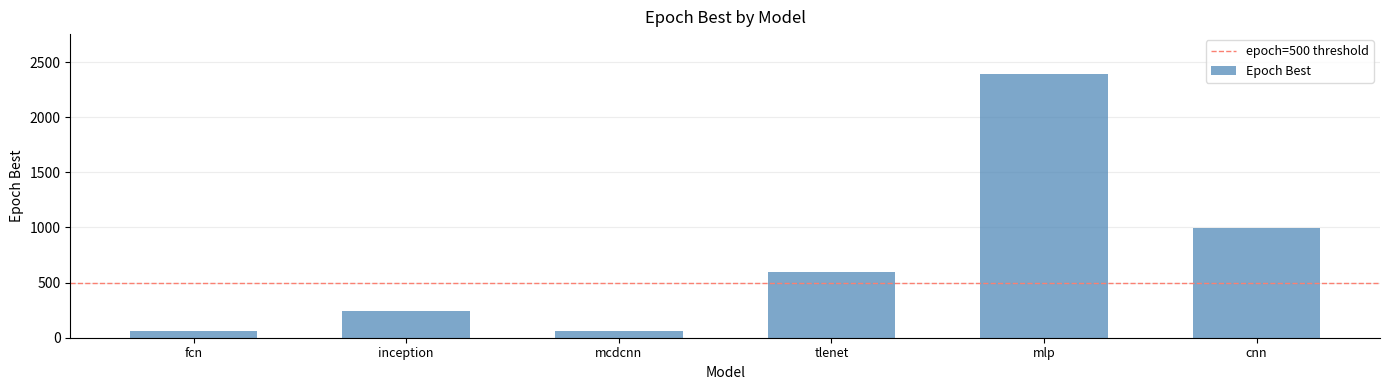

The value at mcdcnn is 59. True or false?

True